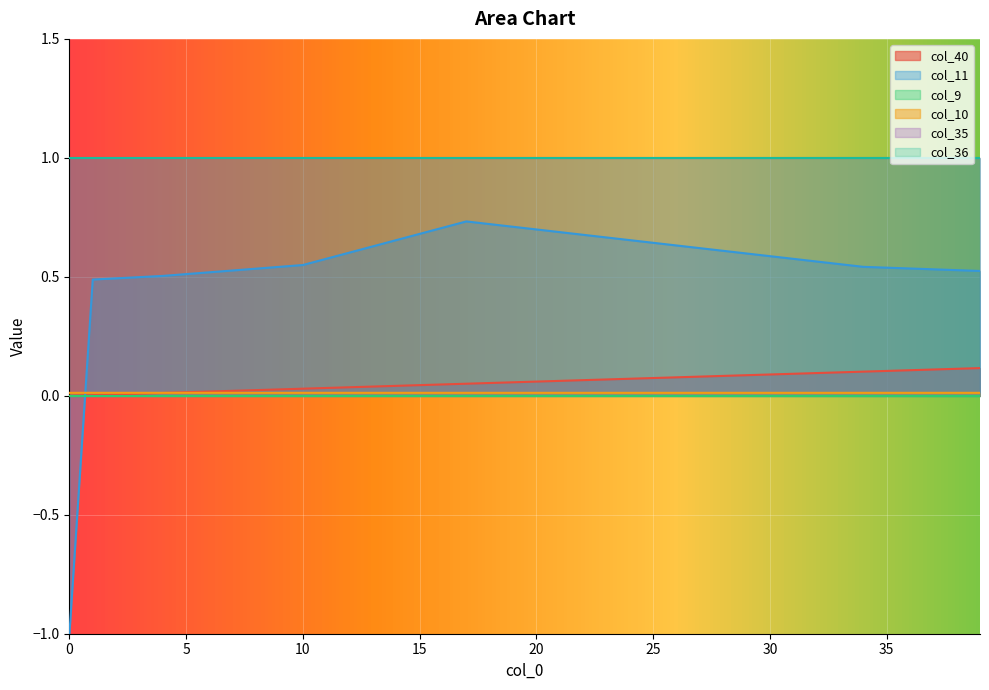

Does the chart display data point markers on the line(s)?

No